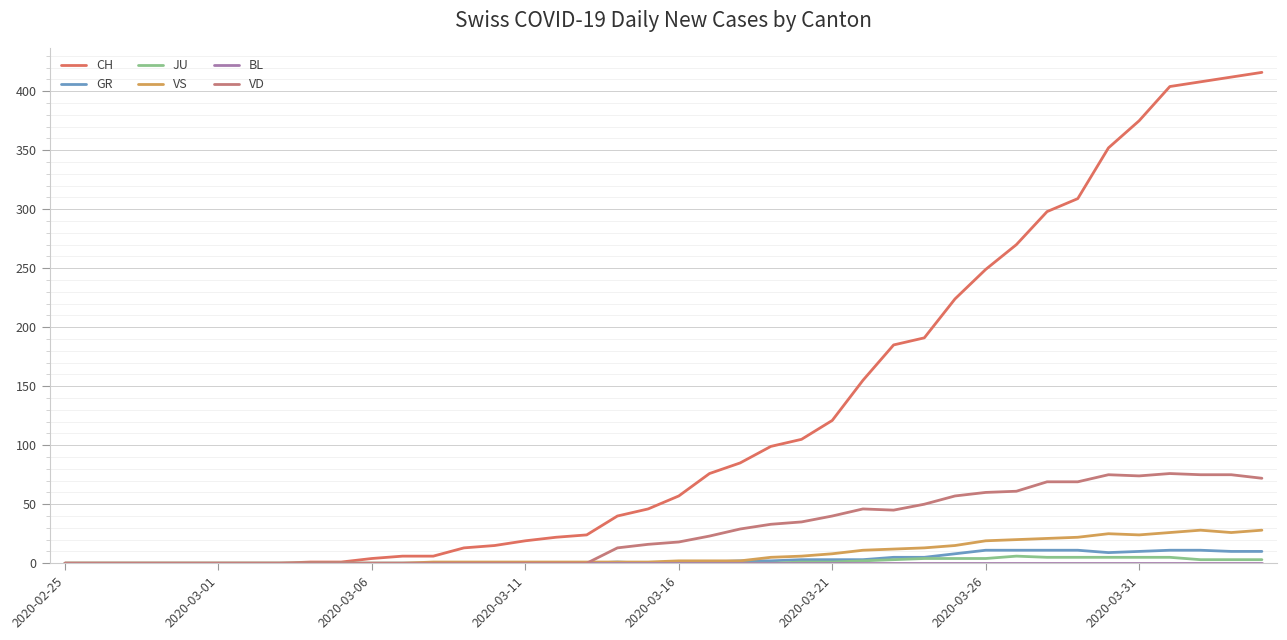

What is the maximum value shown in the chart?

416